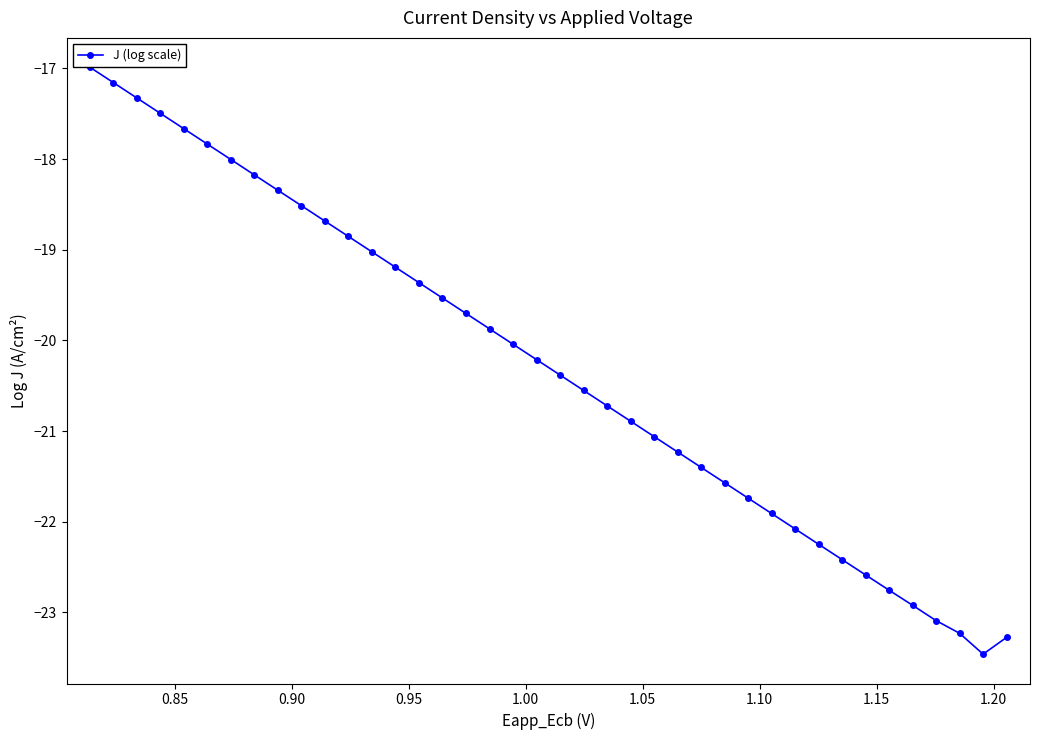

Does the chart display data point markers on the line(s)?

Yes